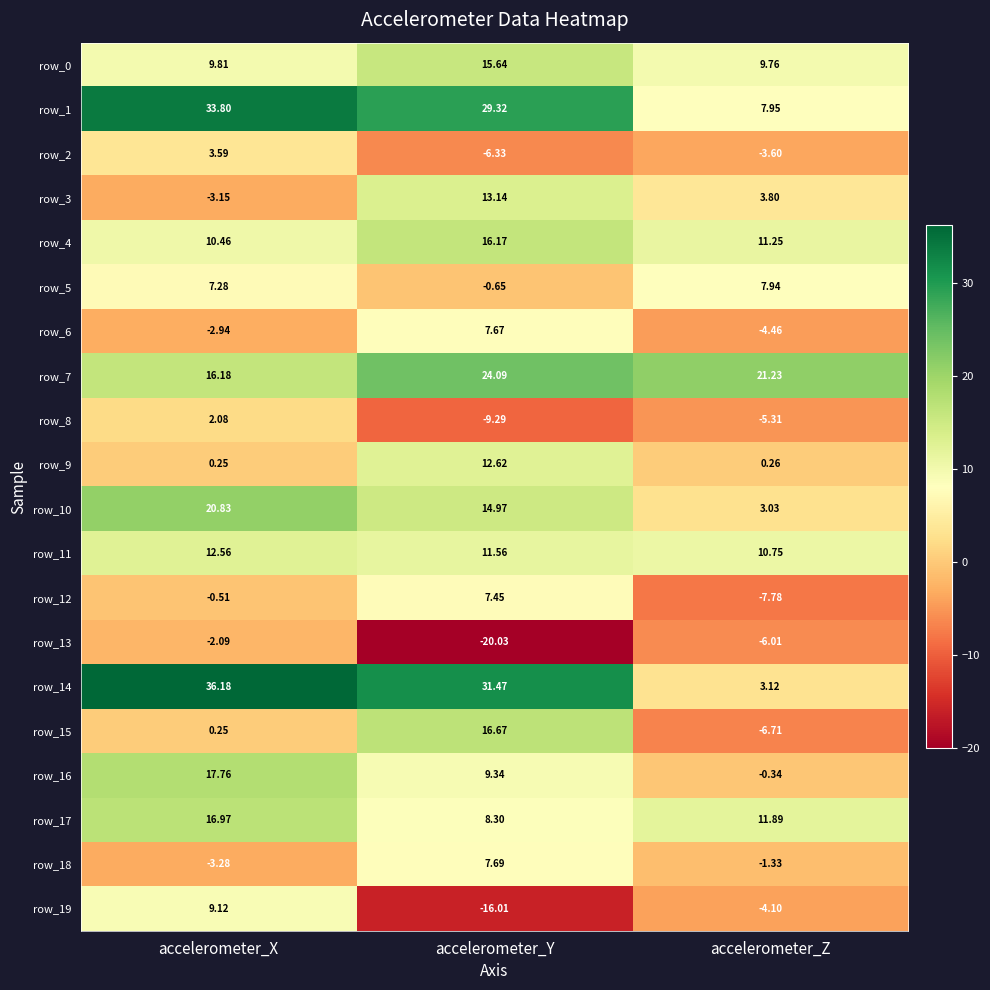

At which label does row_16 reach its peak?

accelerometer_X